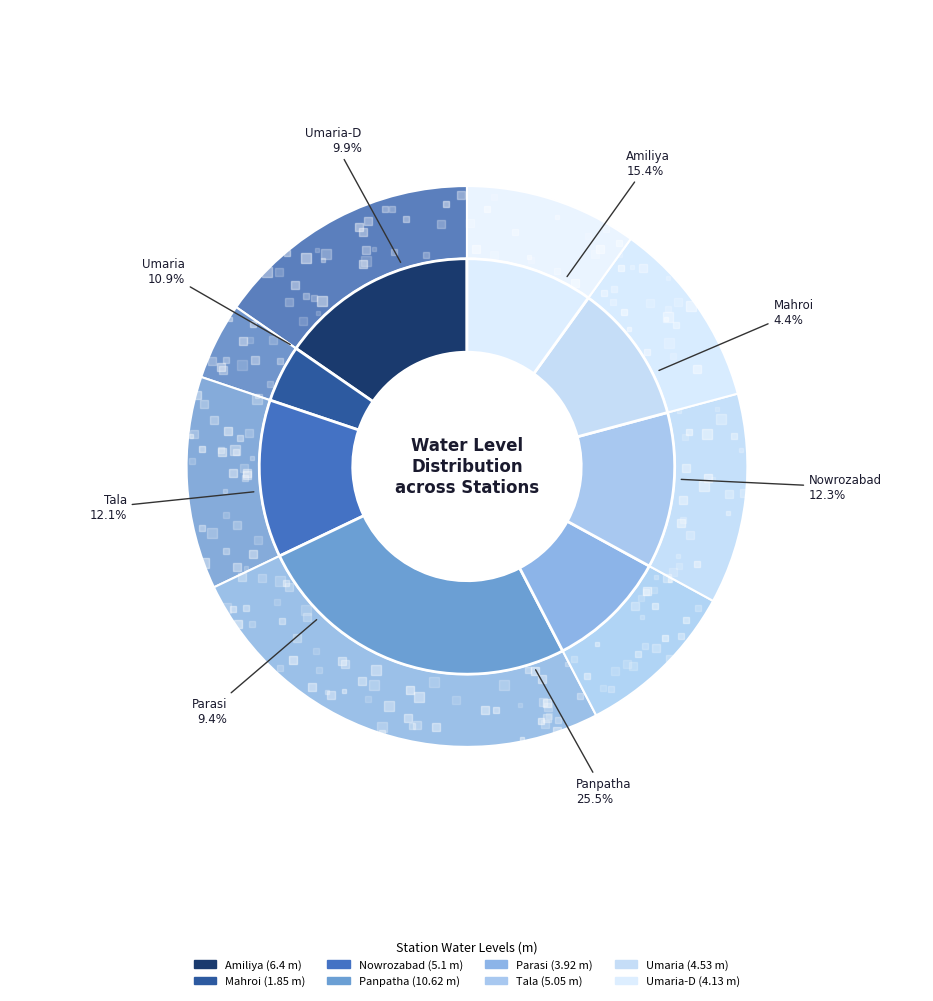

Is there a majority slice in this chart?

No